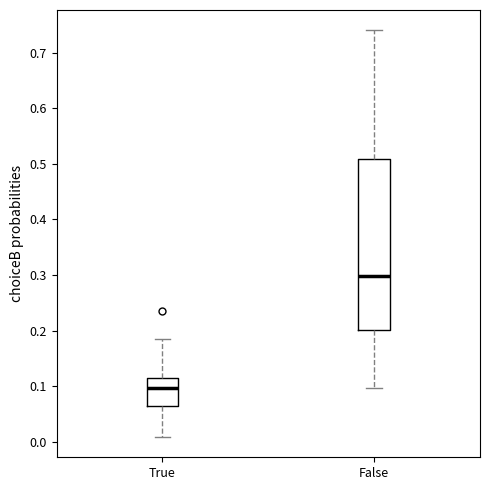

Where is the lower edge of the box for True on the y-axis? The values are not printed on the chart, so give them approximately, as read against the axis.

0.07